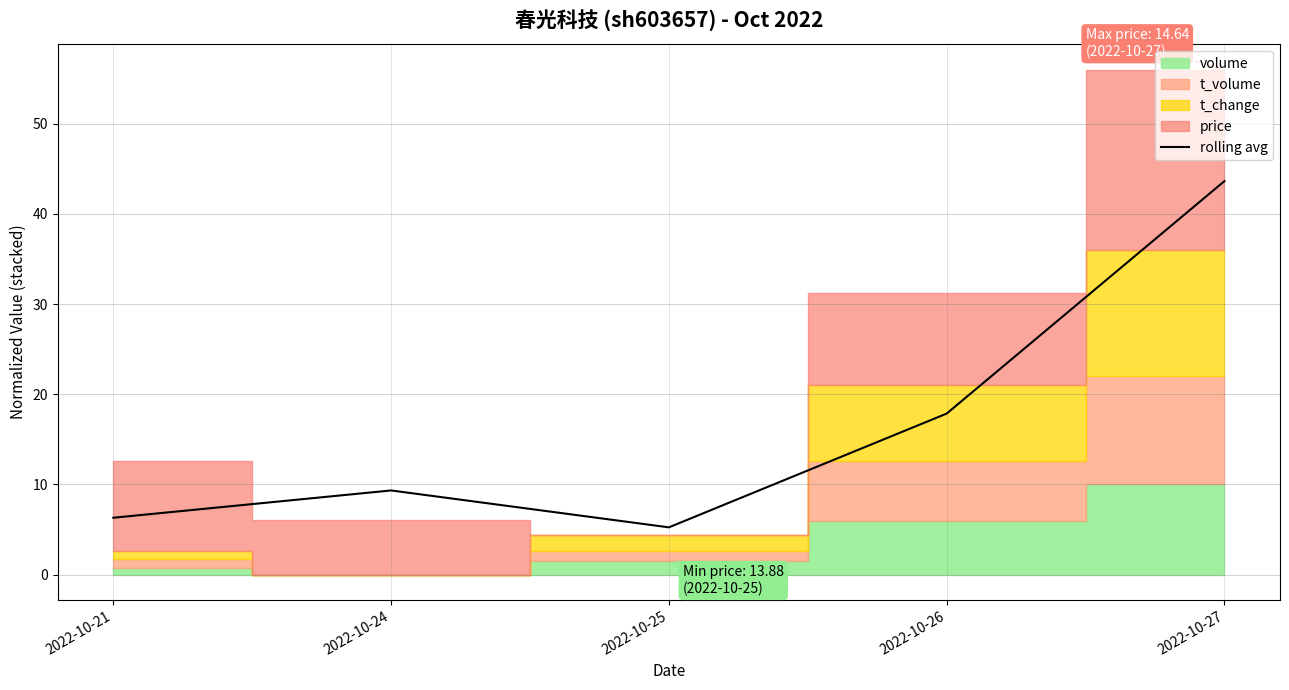

How many lines are shown in the chart?

1